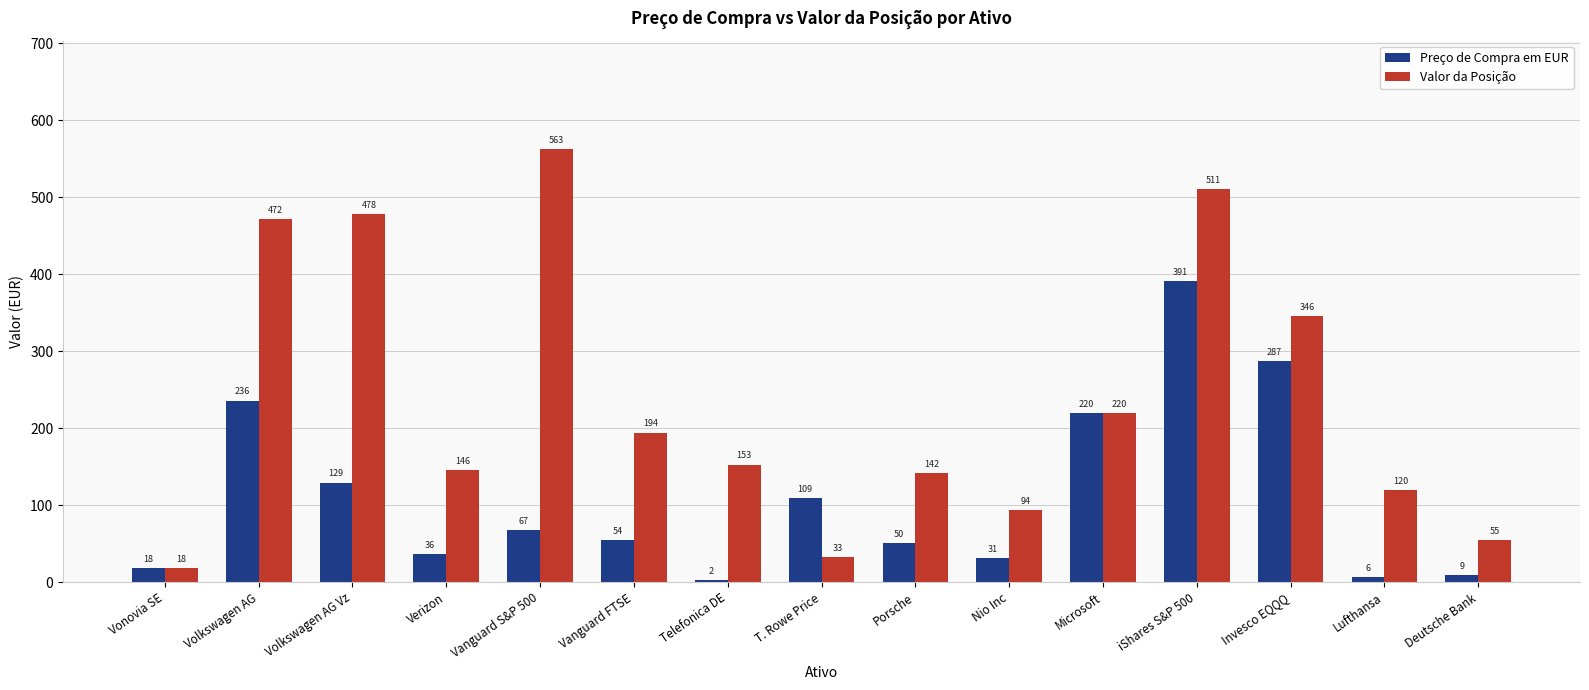

True or false: Valor da Posição has a value of 345.6 at Invesco EQQQ.

True